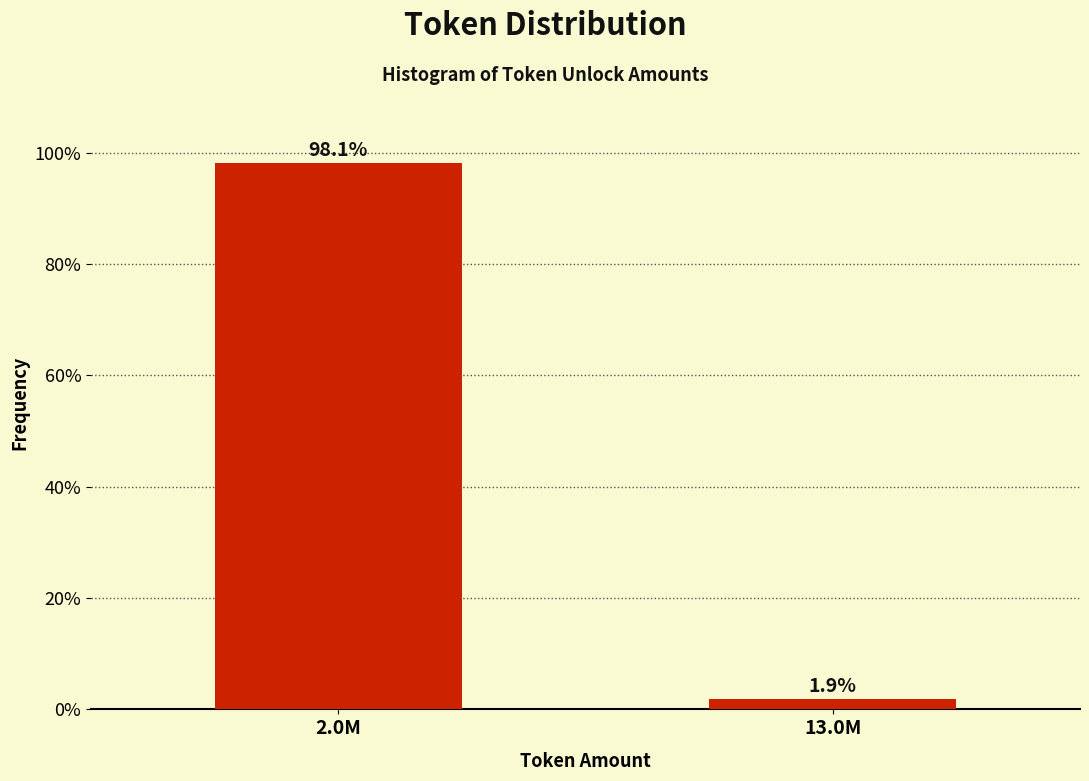

Reading right to left, list all the values displayed in this chart.

13.0M=1.9	2.0M=98.1